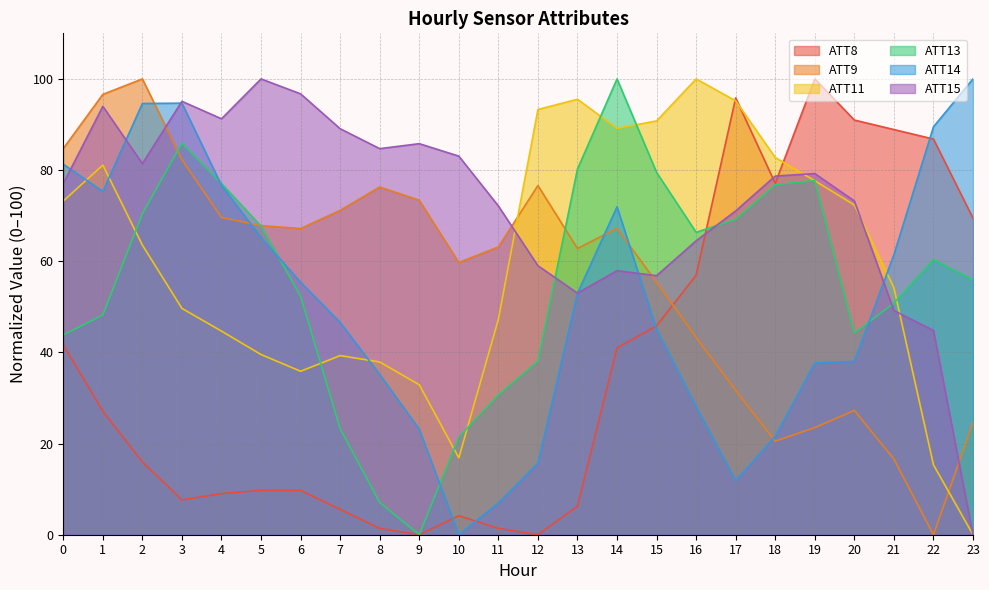

Reading left to right, extract all data points from this chart.

ATT8: 41.7	27.1	16.0	7.6	9.0	9.7	9.7	5.6	1.4	0.0	4.2	1.4	0.0	6.2	41.0	45.8	56.9	95.8	77.1	100.0	91.0	88.9	86.8	69.4
ATT9: 84.7	96.6	100.0	82.3	69.6	67.8	67.2	71.2	76.3	73.4	59.7	63.1	76.6	62.8	67.2	55.4	43.3	31.7	20.5	23.5	27.3	16.6	0.0	24.6
ATT11: 73.2	81.1	63.5	49.7	44.7	39.5	35.9	39.3	37.9	32.9	16.9	47.2	93.3	95.5	89.1	90.8	100.0	95.2	82.8	77.7	72.3	54.2	15.3	0.0
ATT13: 43.8	48.2	70.4	86.0	77.0	67.7	52.3	23.3	7.1	0.0	21.4	30.7	38.1	80.2	100.0	79.5	66.3	69.2	76.8	77.7	44.3	50.8	60.4	55.9
ATT14: 81.3	75.3	94.6	94.7	76.6	65.2	55.4	46.6	35.2	23.1	0.0	6.9	15.7	53.0	71.9	45.0	28.1	11.9	21.6	37.7	38.0	61.4	89.5	100.0
ATT15: 77.0	94.0	81.4	95.1	91.3	100.0	96.7	89.1	84.7	85.8	83.1	72.1	59.0	53.0	57.9	56.8	64.5	71.0	78.7	79.2	73.2	49.2	44.8	0.0